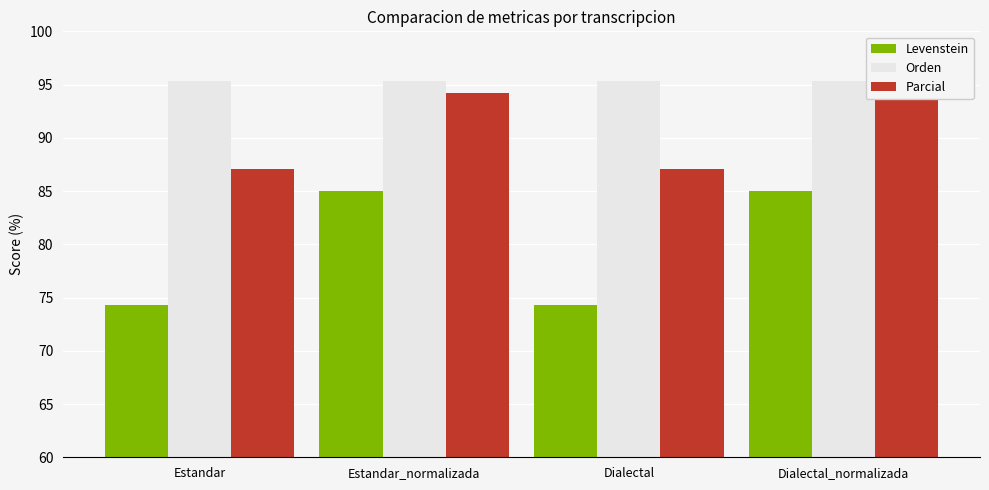

What is the sum of the Orden values at Dialectal_normalizada and Estandar?

190.7